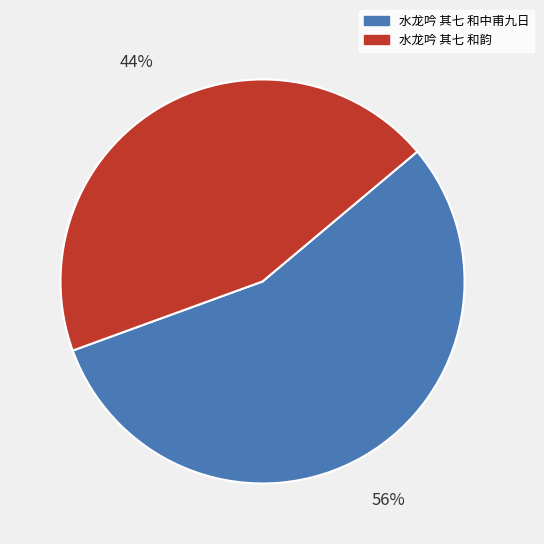

How many slices are in this pie chart?

2